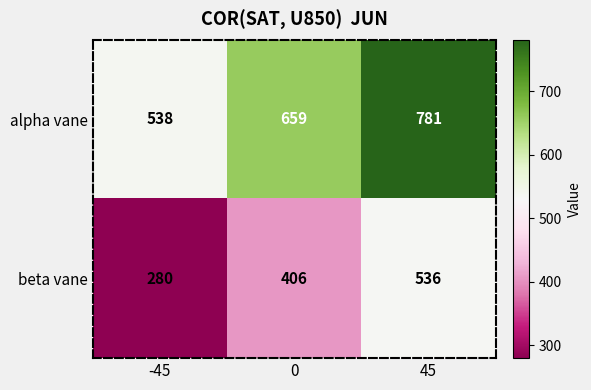

What is the total value across all series at 45?

1317